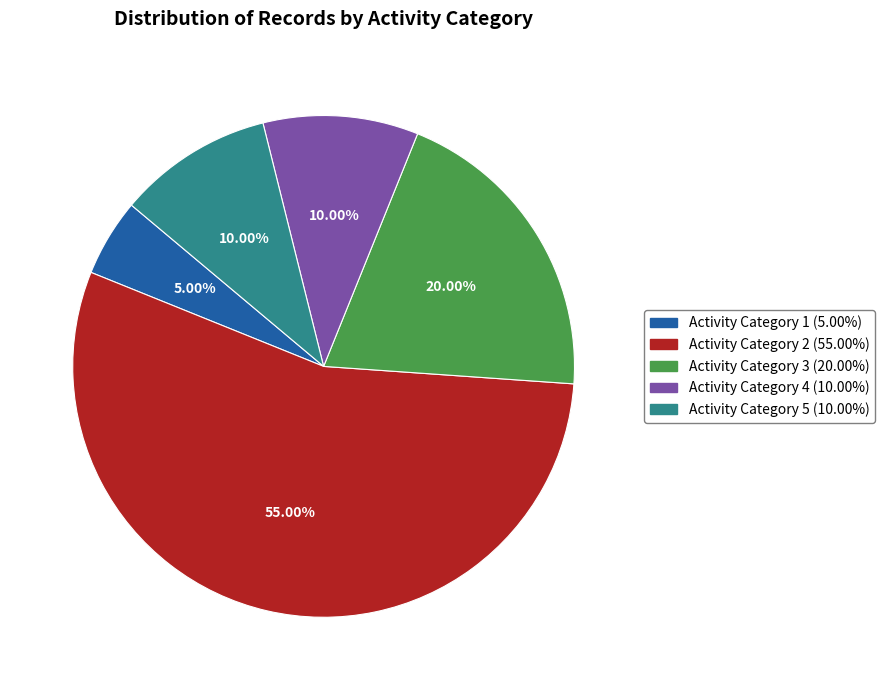

To the nearest percent, what percentage of the pie is Activity Category 3?

20%